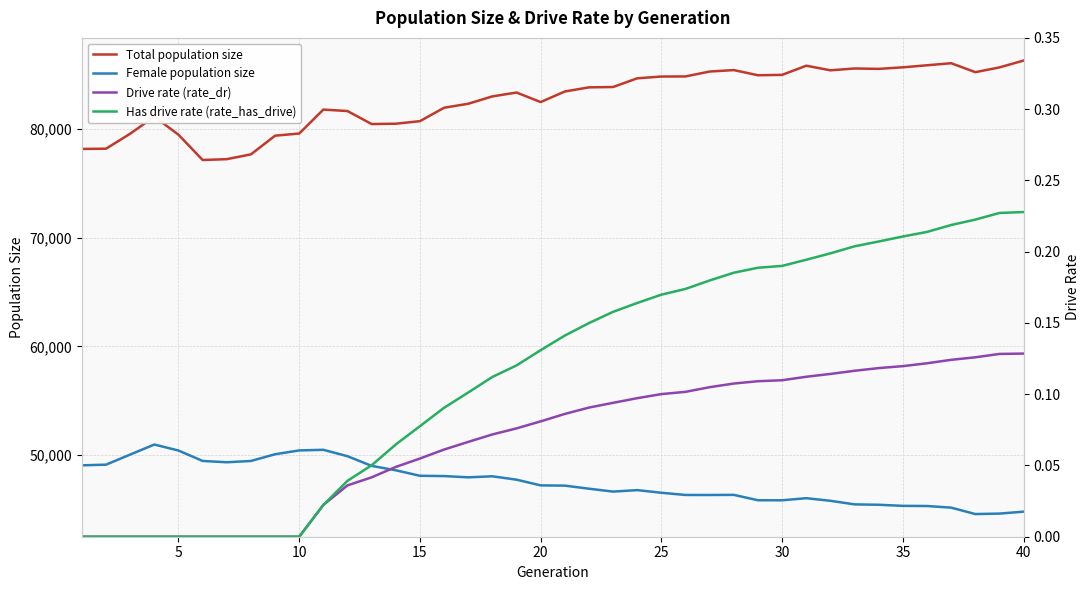

True or false: Female population size and Total population size cross at least once.

False